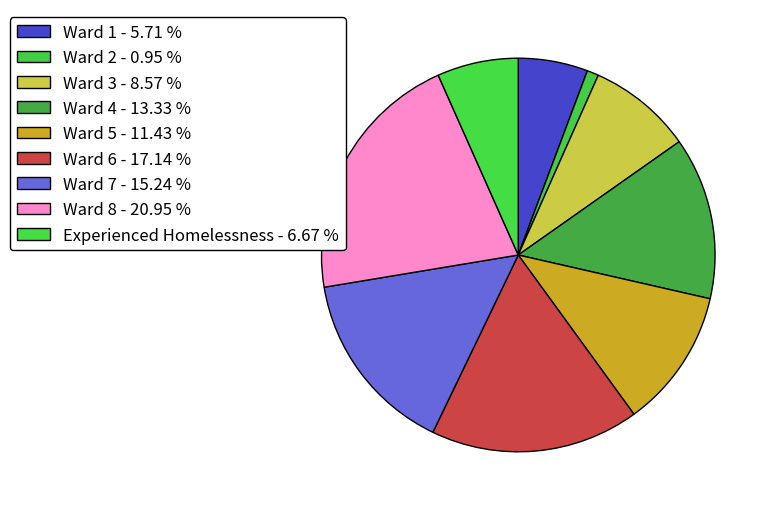

What is the change in value from Ward 3 to Experienced Homelessness?

-2